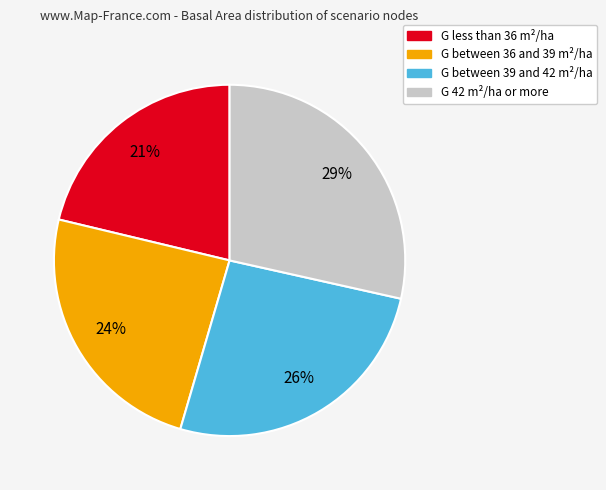

To the nearest percent, what is the average slice percentage?

25%